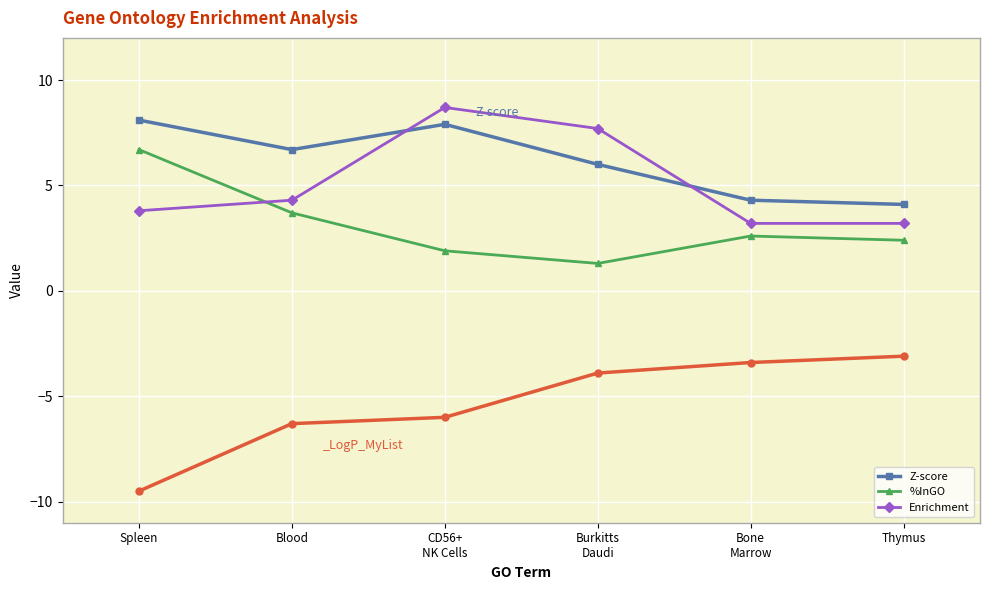

Is this an area chart (filled region under the line)?

No